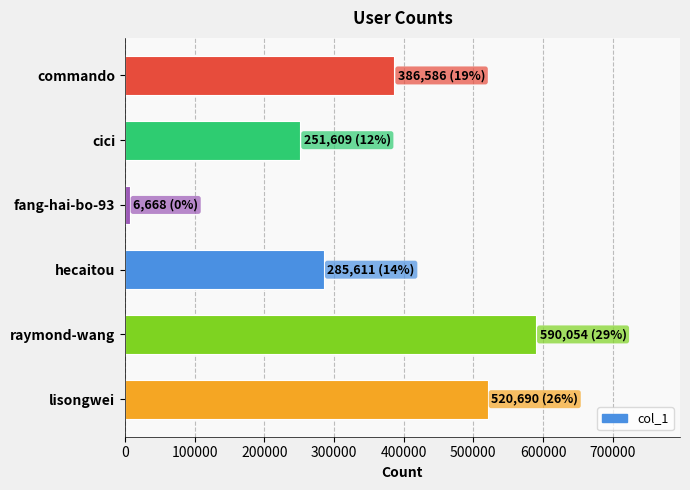

What is the change in value from lisongwei to hecaitou?

-235079